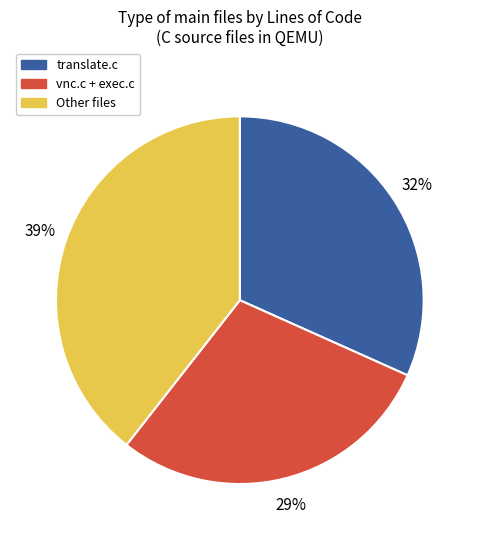

To the nearest percent, what is the average slice percentage?

33%